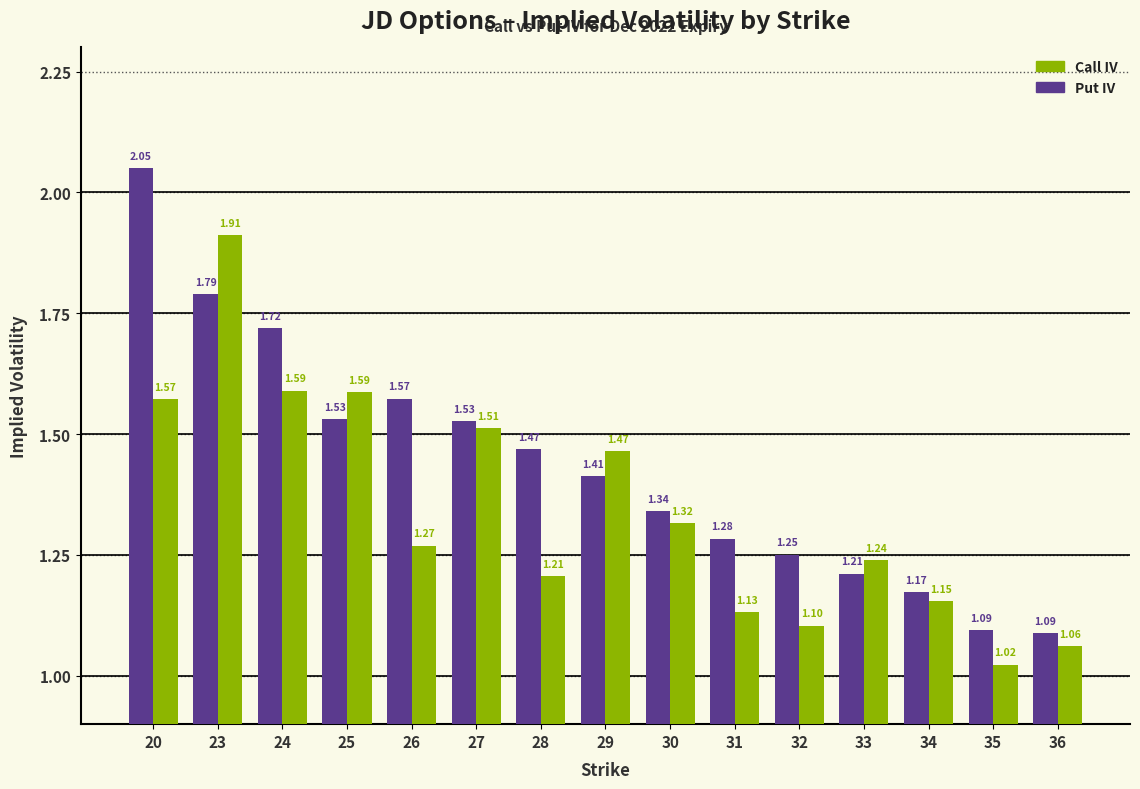

At which category is the sum across all series the highest?

23